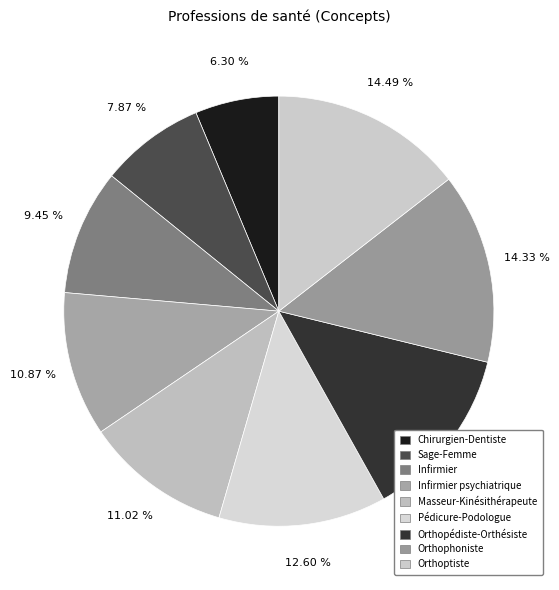

How many slices are in this pie chart?

9